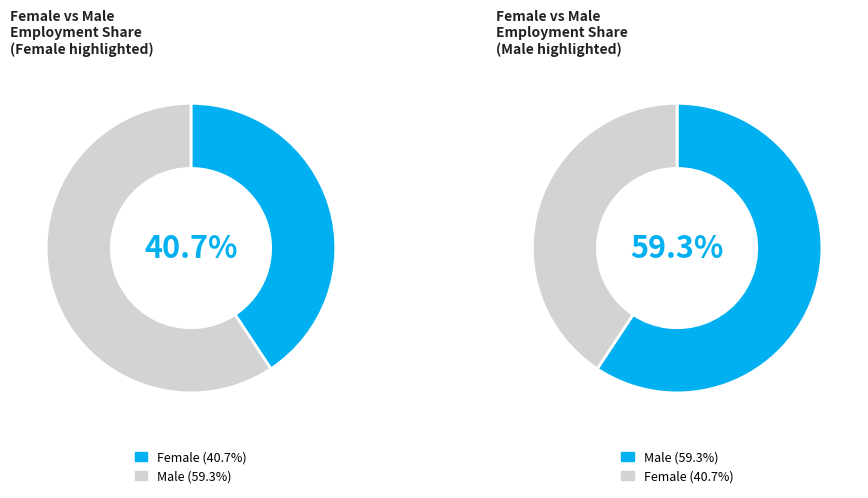

Which category has the smallest portion of the pie?

Female